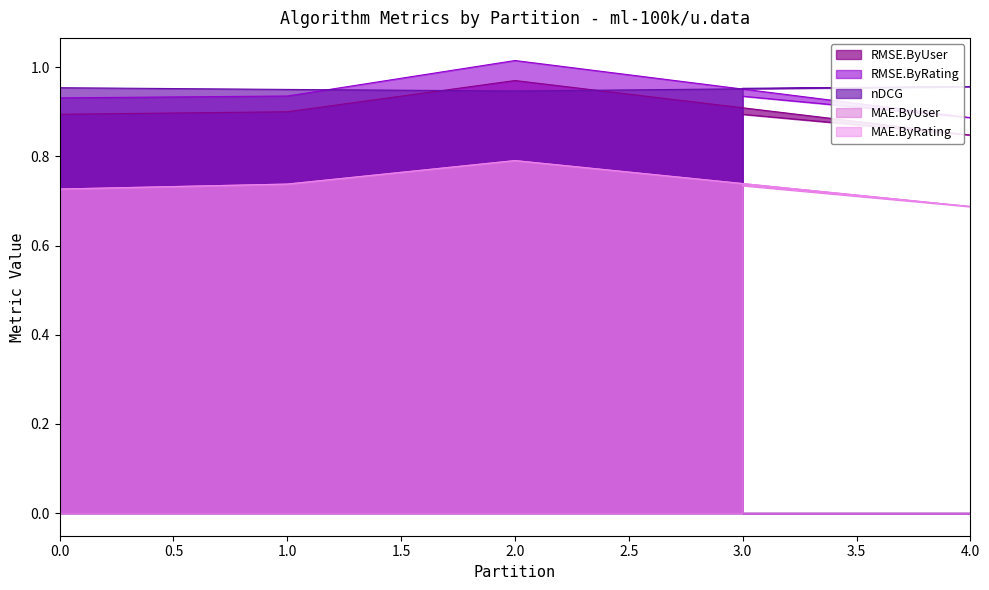

At which category does the chart reach its minimum across all series?

4